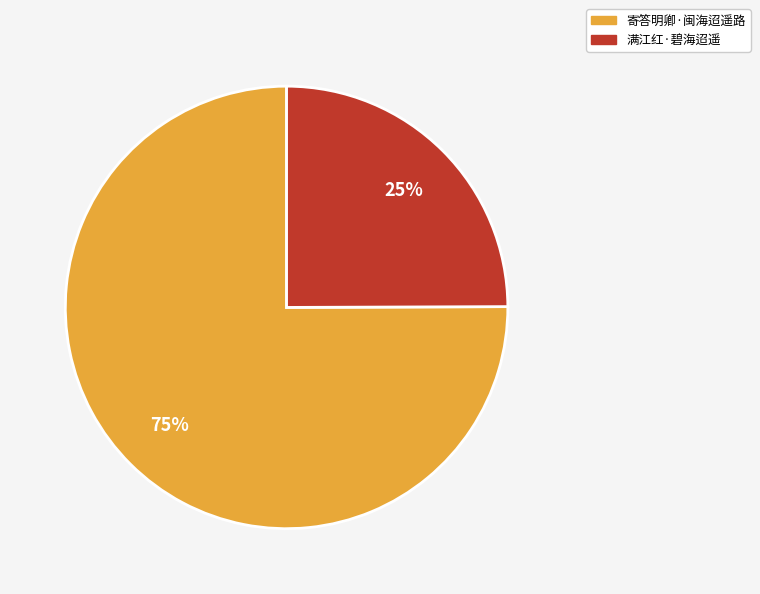

Approximately how many times larger is the value at 寄答明卿·闽海迢遥路 compared to 满江红·碧海迢遥?

3.0